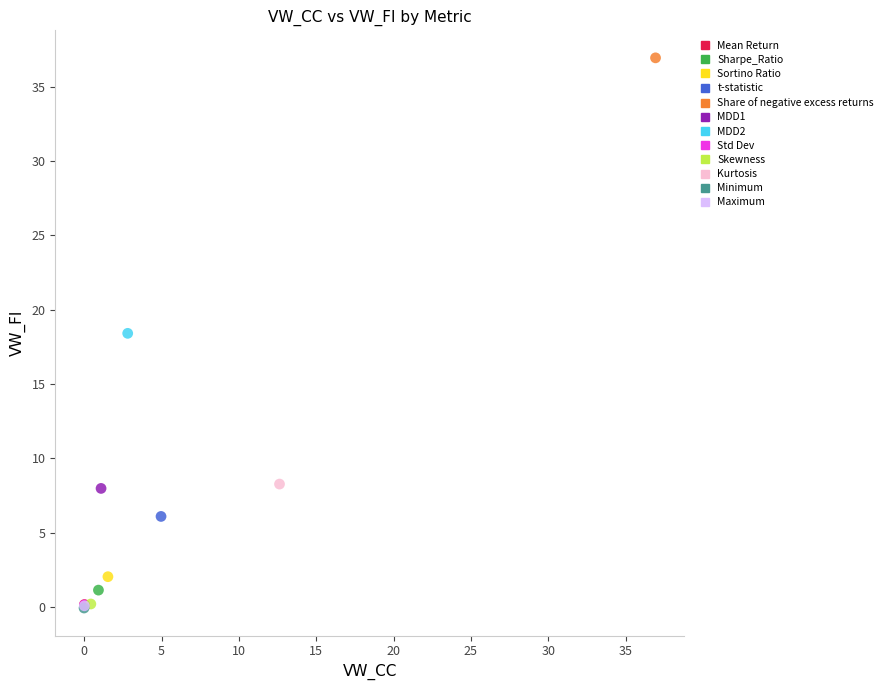

What are all the series names shown in the legend?

Mean Return, Sharpe_Ratio, Sortino Ratio, t-statistic, Share of negative excess returns, MDD1, MDD2, Std Dev, Skewness, Kurtosis, Minimum, Maximum